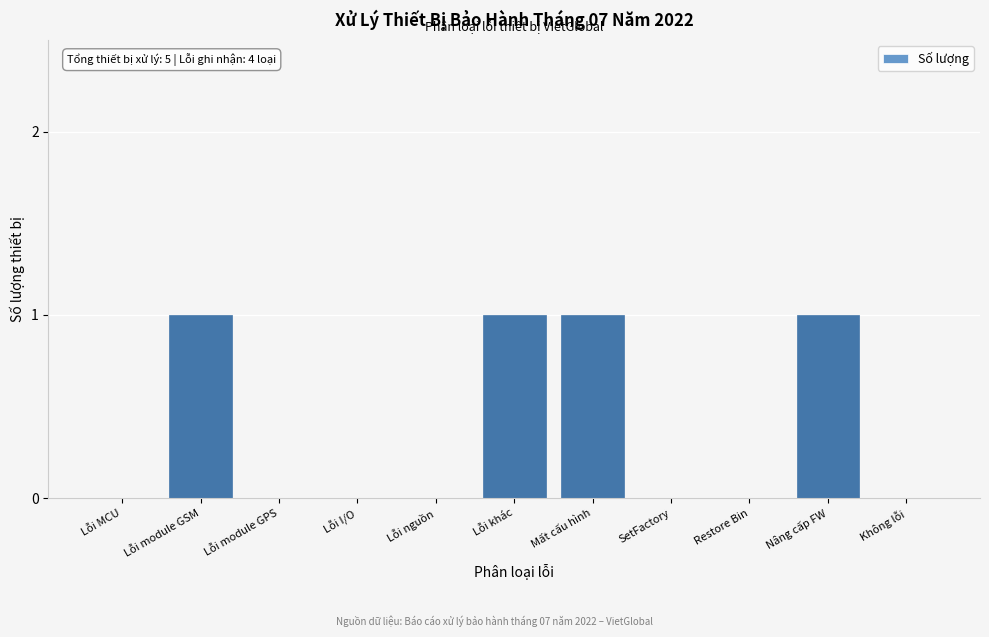

Reading left to right, transcribe all the data shown in this chart.

Lỗi MCU=0	Lỗi module GSM=1	Lỗi module GPS=0	Lỗi I/O=0	Lỗi nguồn=0	Lỗi khác=1	Mất cấu hình=1	SetFactory=0	Restore Bin=0	Nâng cấp FW=1	Không lỗi=0